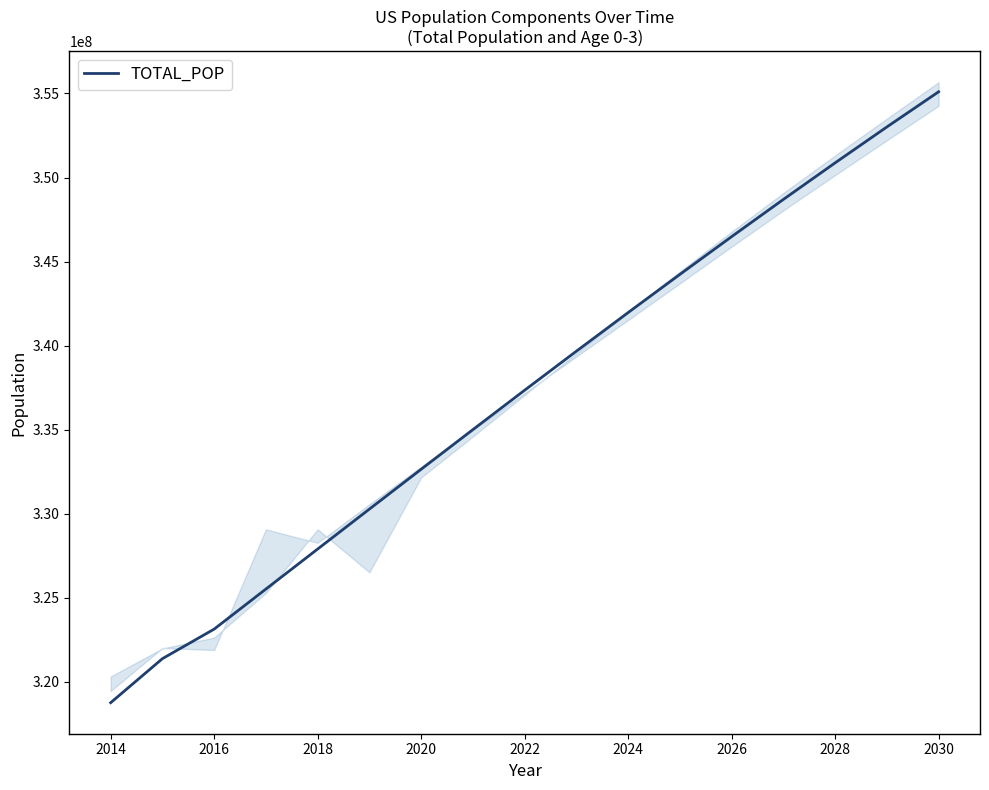

What is the greatest value displayed?

355100730